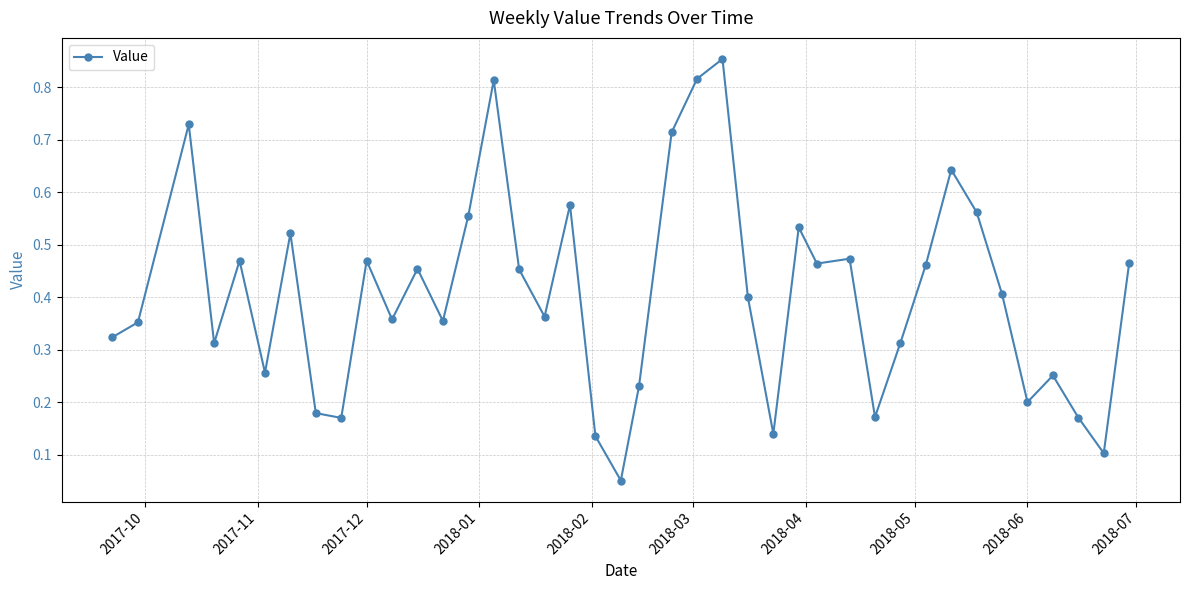

True or false: there are more than 0 points higher than both neighbors.

True